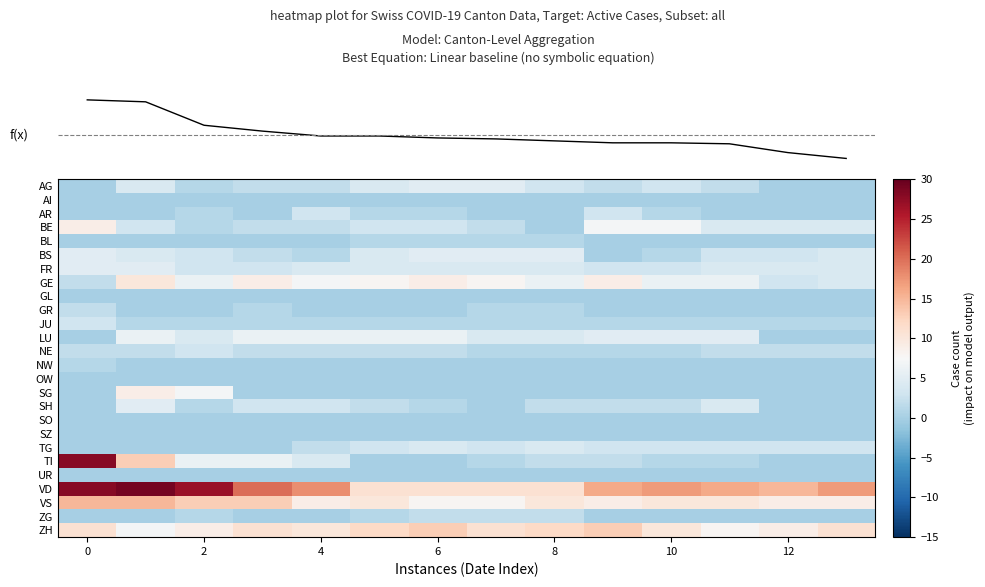

Reading left to right, extract all data points from this chart.

row_0: 0	4	1	2	2	4	5	5	3	2	3	2	0	0
row_1: 0	0	0	0	0	0	0	0	0	0	0	0	0	0
row_2: 0	0	1	0	3	1	1	0	0	3	1	0	0	0
row_3: 9	3	1	2	2	3	3	2	0	7	7	4	4	4
row_4: 0	0	0	0	0	1	1	1	1	0	0	0	0	0
row_5: 5	4	3	2	1	4	5	5	5	0	1	3	3	4
row_6: 5	5	3	3	4	4	4	4	4	3	3	4	4	4
row_7: 2	10	6	9	7	8	9	8	6	9	6	6	3	4
row_8: 0	0	0	0	0	0	0	0	0	0	0	0	0	0
row_9: 2	0	0	1	0	0	0	1	1	0	0	0	0	0
row_10: 3	1	1	1	1	1	1	1	1	1	1	1	1	1
row_11: 0	6	4	6	6	6	6	4	4	5	5	5	0	0
row_12: 2	2	3	2	2	2	2	1	1	1	1	2	2	2
row_13: 1	0	0	0	0	0	0	0	0	0	0	0	0	0
row_14: 0	0	0	0	0	0	0	0	0	0	0	0	0	0
row_15: 0	9	7	0	0	0	0	0	0	0	0	0	0	0
row_16: 0	5	1	3	3	2	1	0	2	2	2	4	0	0
row_17: 0	0	0	0	0	0	0	0	0	0	0	0	0	0
row_18: 0	0	0	0	0	0	0	0	0	0	0	0	0	0
row_19: 0	0	0	0	2	3	4	3	4	3	3	3	3	3
row_20: 28	13	6	6	4	0	0	1	2	2	1	1	0	0
row_21: 0	0	0	0	0	0	0	0	0	0	0	0	0	0
row_22: 28	29	27	20	18	11	11	11	11	16	17	16	15	17
row_23: 15	15	13	13	9	10	8	8	10	9	10	10	9	9
row_24: 0	0	1	0	0	1	2	2	2	0	0	0	0	0
row_25: 11	7	9	11	10	12	13	11	12	13	10	8	9	11